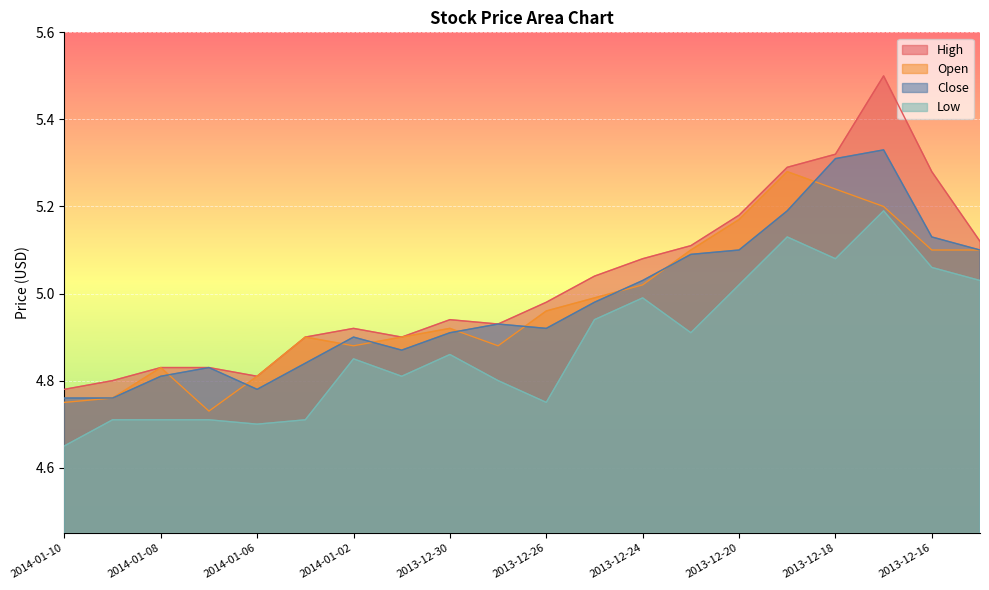

What is the average value of the Low series?

4.9